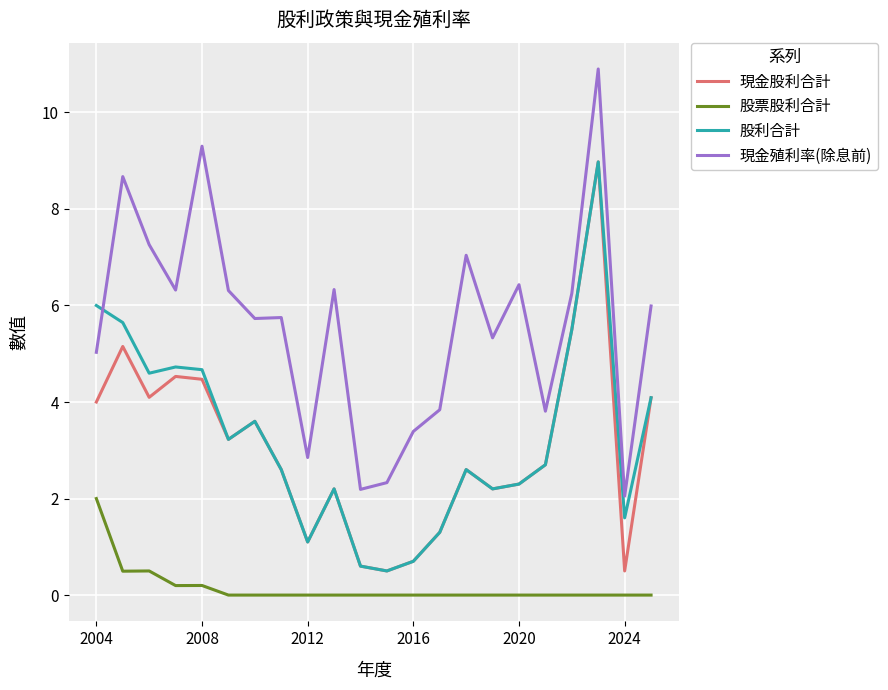

What is the average value of the 現金股利合計 series?

3.0